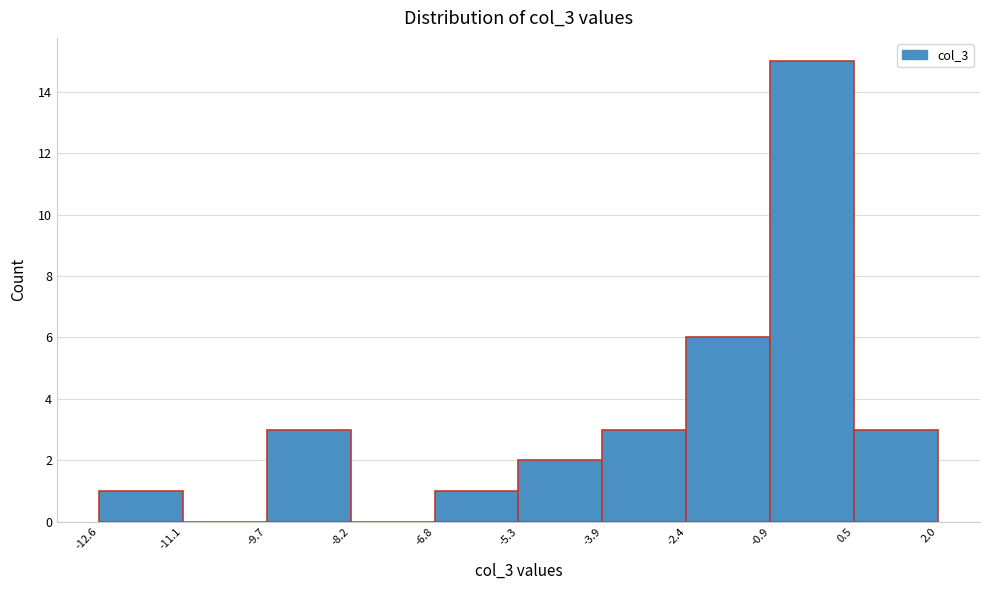

Which range on the x-axis has the tallest bar?

-0.9 to 0.5